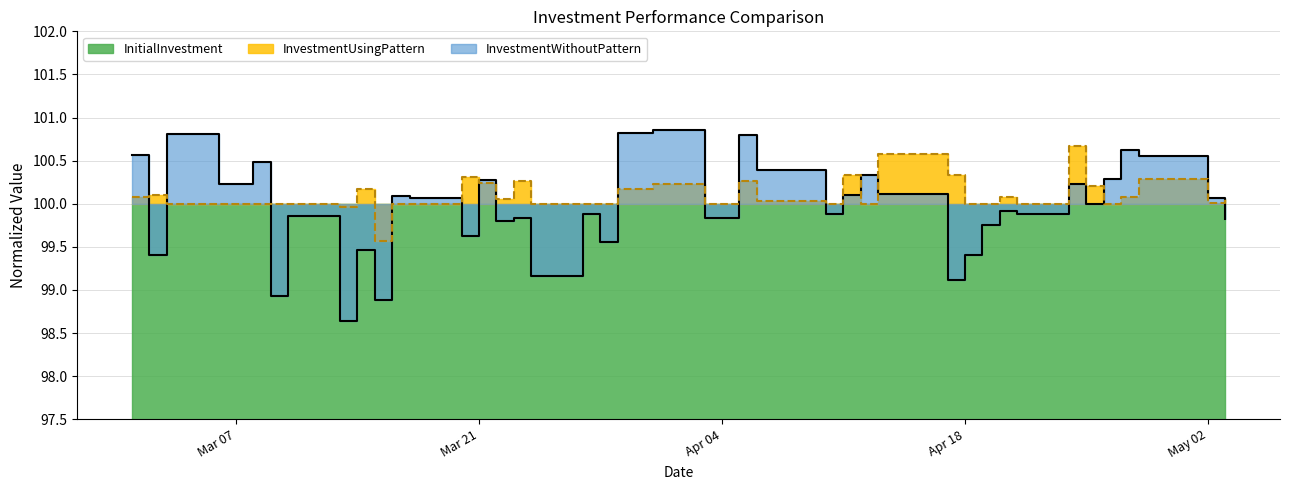

The value of InvestmentWithoutPattern line at 28 is 34.7. True or false?

False